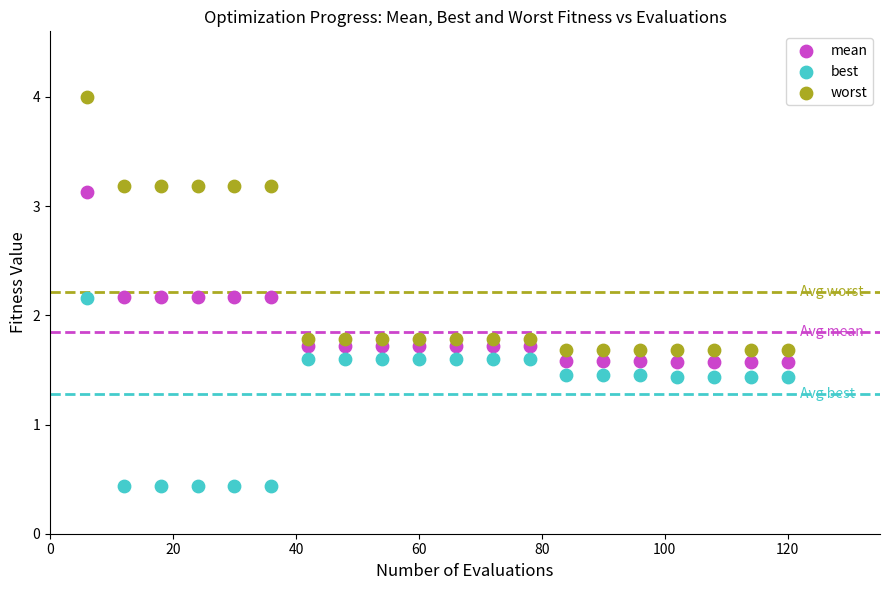

Which series has the largest Y range (max minus min)?

worst